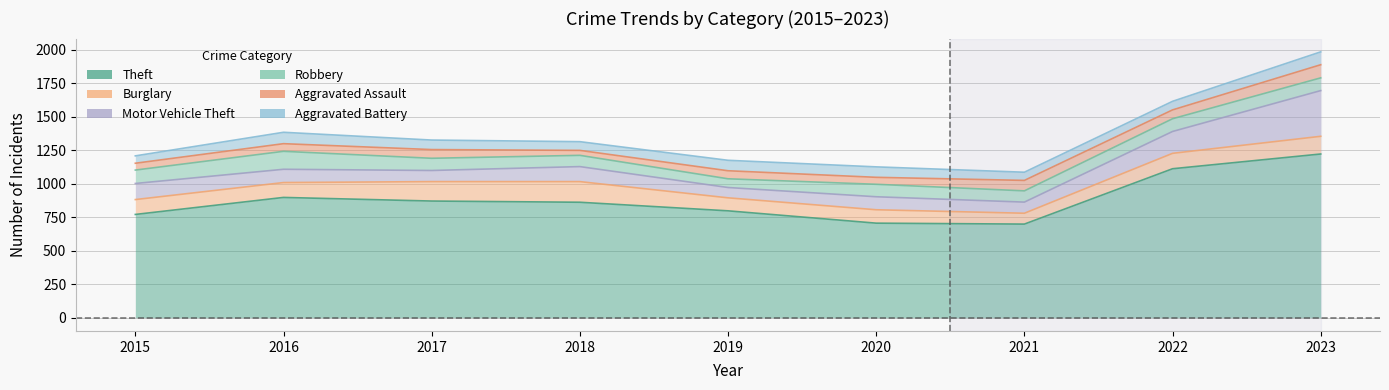

True or false: Burglary has more than 1 points higher than both neighbors.

True